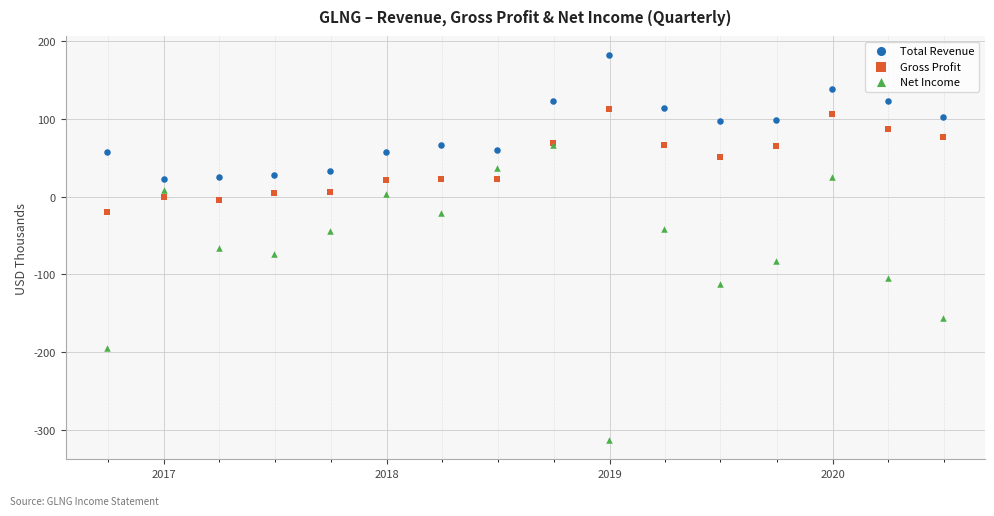

What are all the series names shown in the legend?

Total Revenue, Gross Profit, Net Income